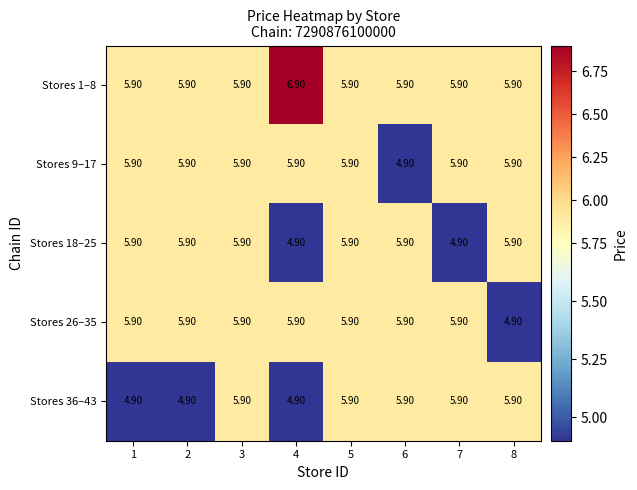

Count the number of categories in the chart.

8